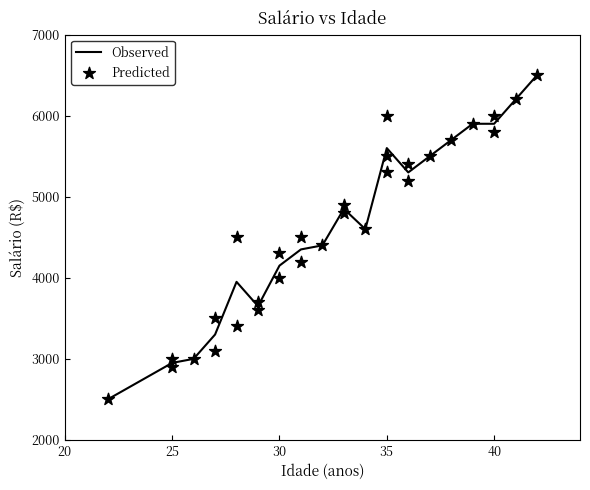

Approximately how many times larger is the value at 35 compared to 30?

1.3